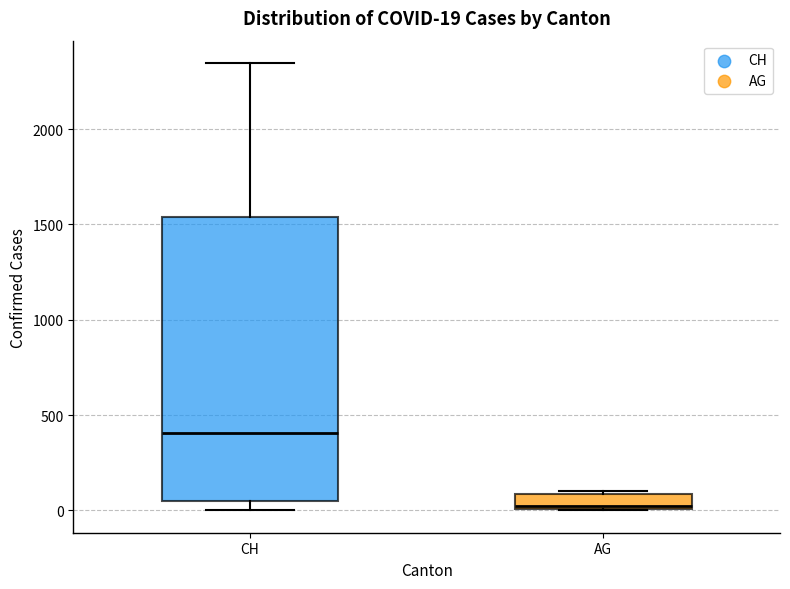

Which box has the lowest median line?

AG